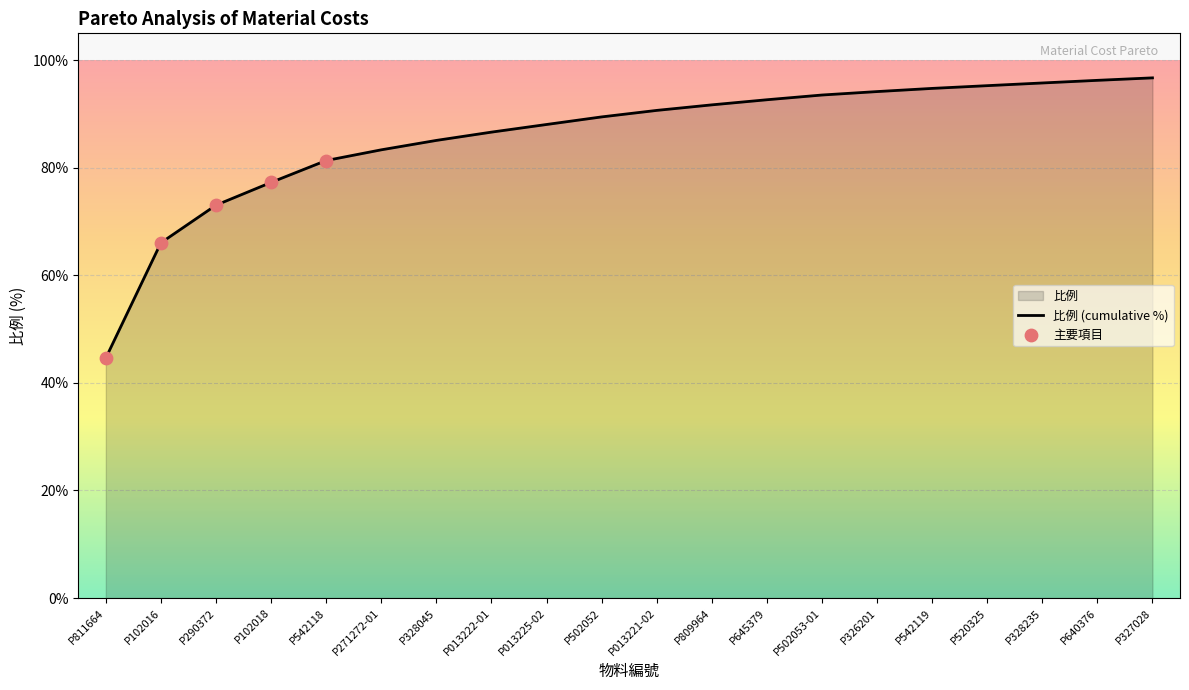

Between P102018 and P013225-02, which is larger?

P013225-02